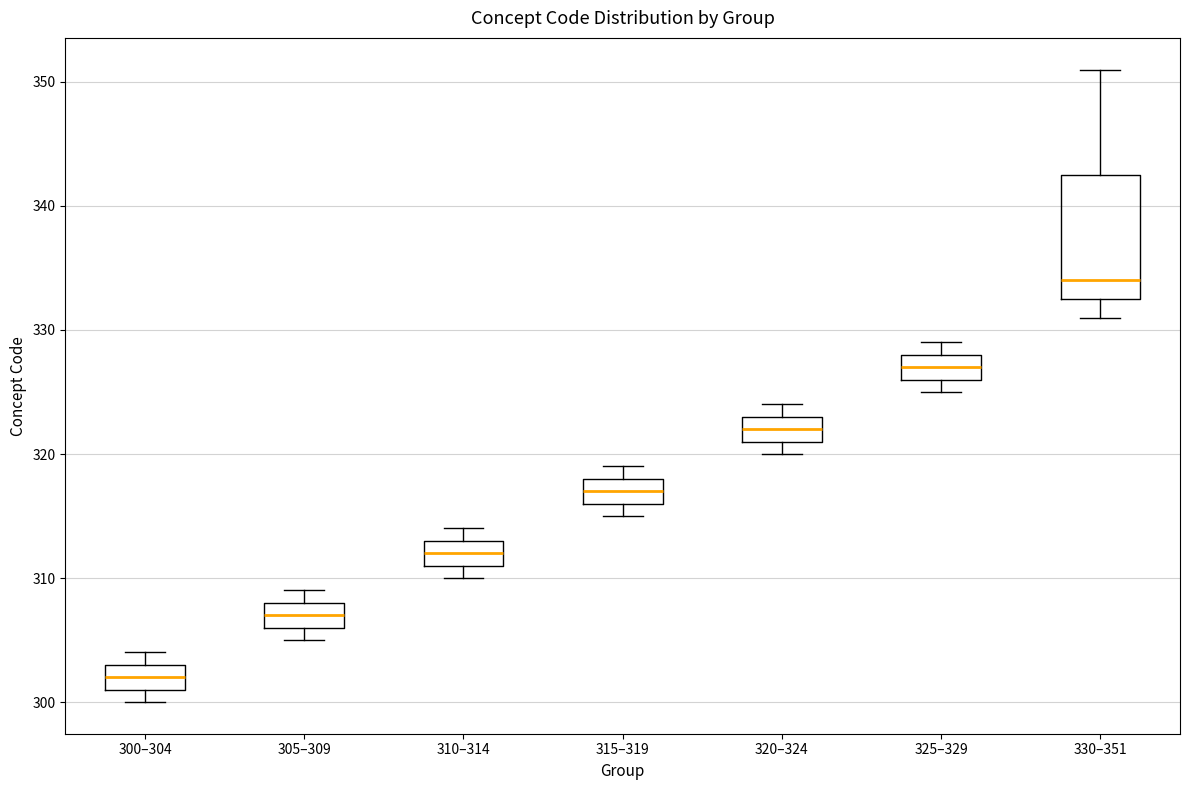

Comparing the boxes themselves (not the whiskers), which one is the tallest?

330–351